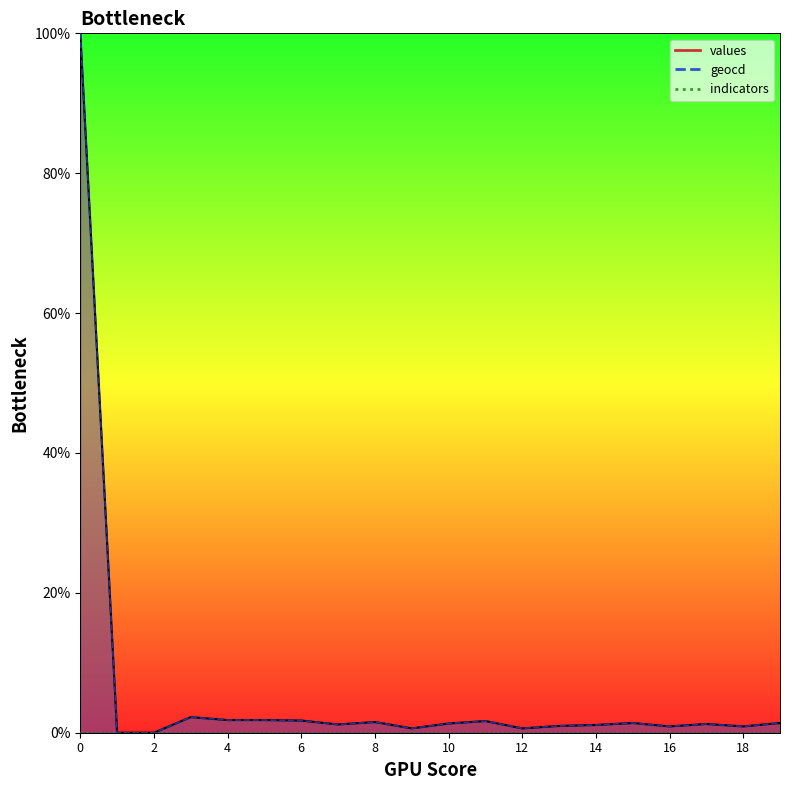

Is it true that geocd equals 0.6 at 9?

True